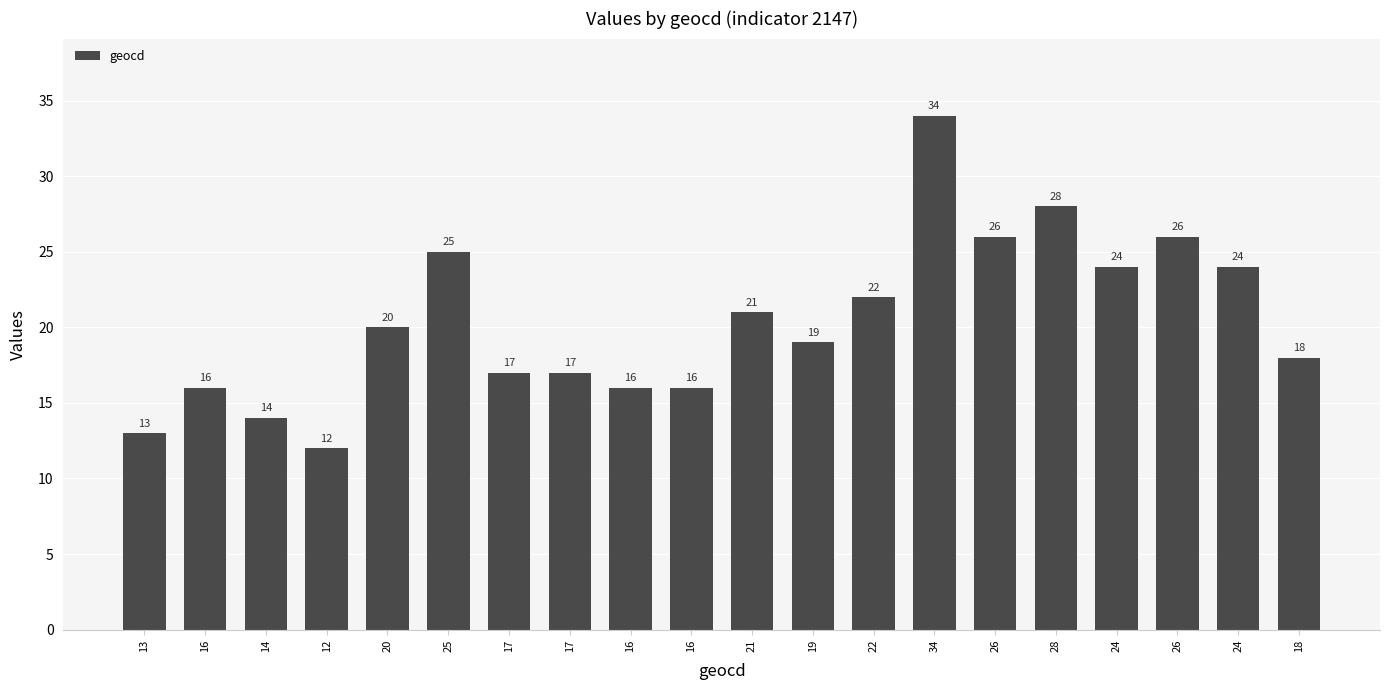

Reading right to left, what are all the values shown in this chart?

18=18	24=24	26=26	24=24	28=28	26=26	34=34	22=22	19=19	21=21	16=16	16=16	17=17	17=17	25=25	20=20	12=12	14=14	16=16	13=13